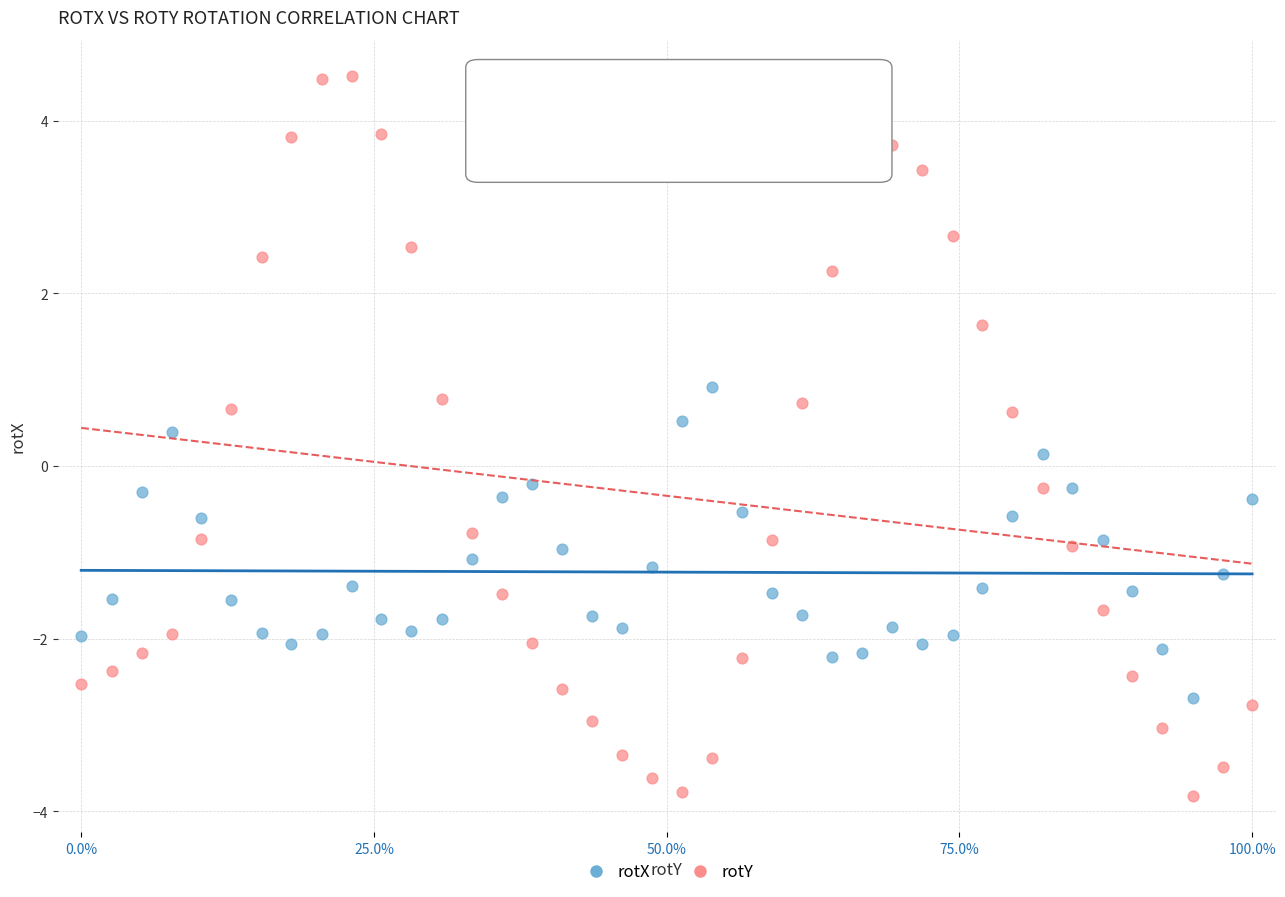

Which series contains the highest Y value?

rotY